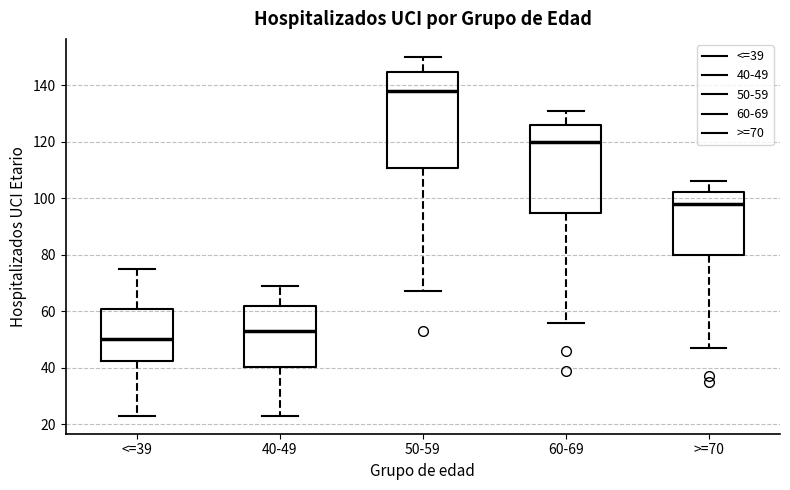

Where does the upper whisker of the box for <=39 end on the y-axis? The values are not printed on the chart, so give them approximately, as read against the axis.

76